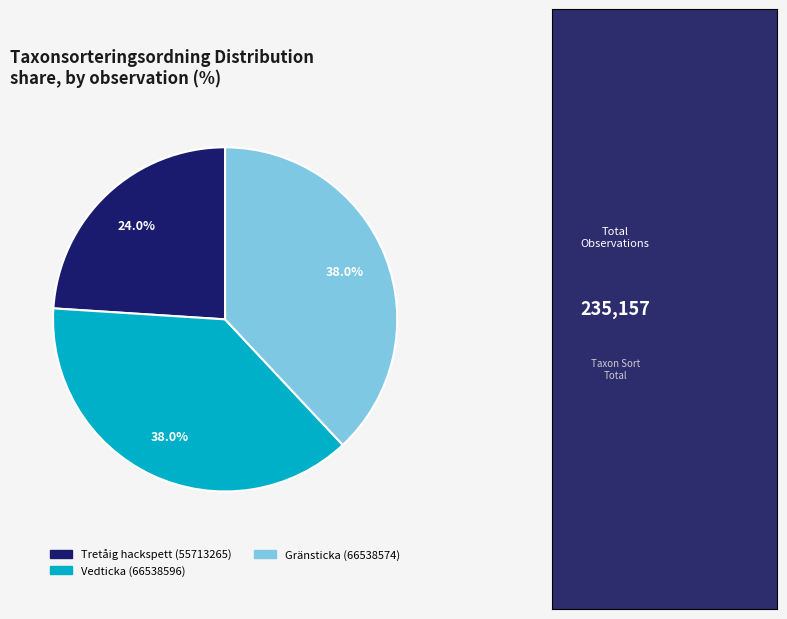

Count the number of slices in the pie.

3